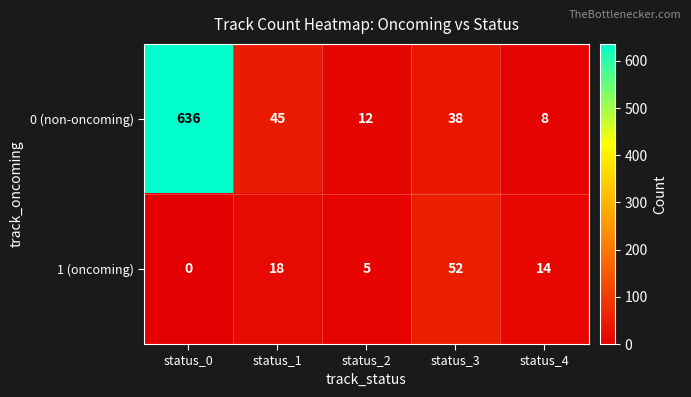

What is the difference between the maximum and minimum values in the 1 (oncoming) series?

52